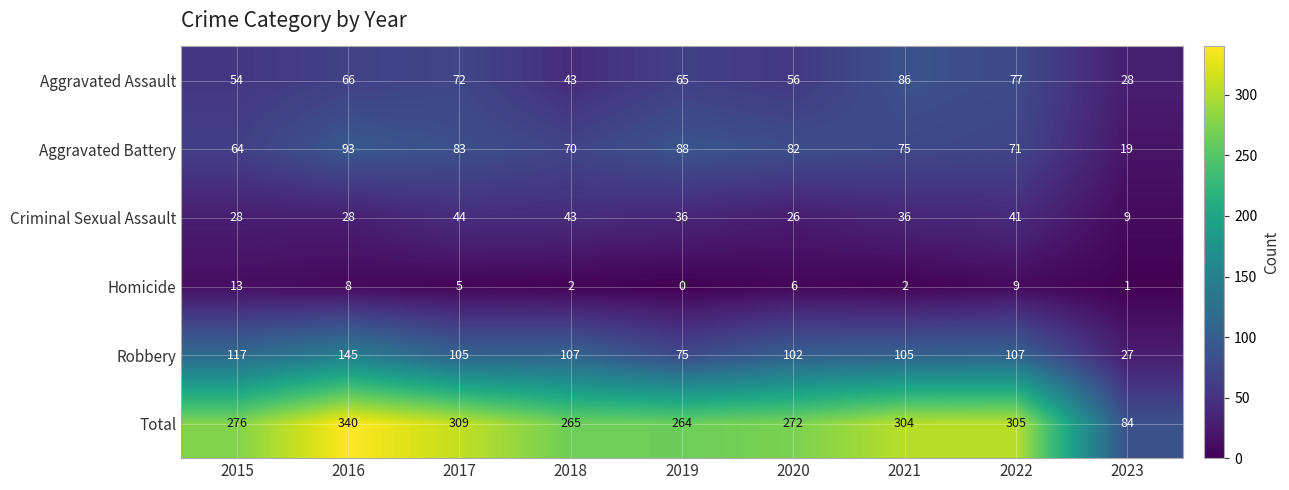

The value of Criminal Sexual Assault at 2017 is 68. True or false?

False